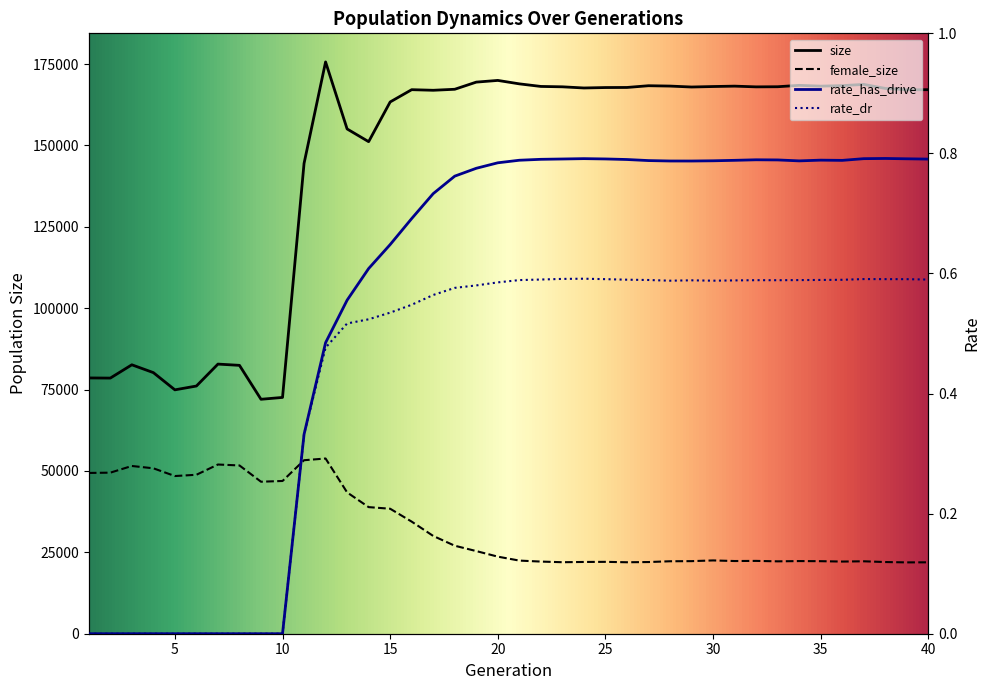

Where is the first local minimum for size?

2